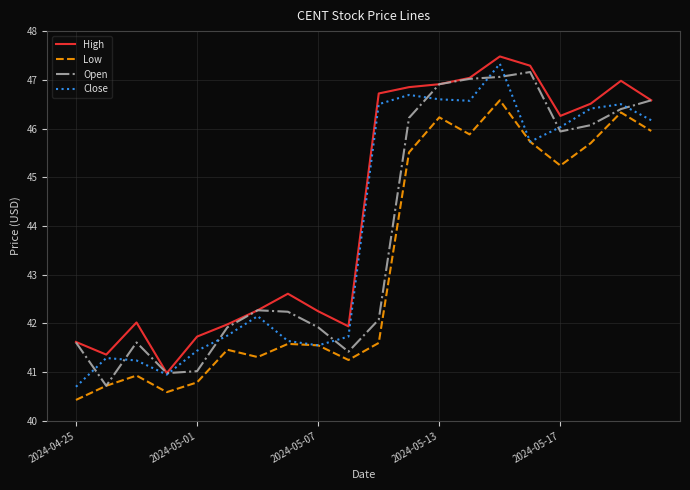

Does the chart have visible grid lines?

Yes